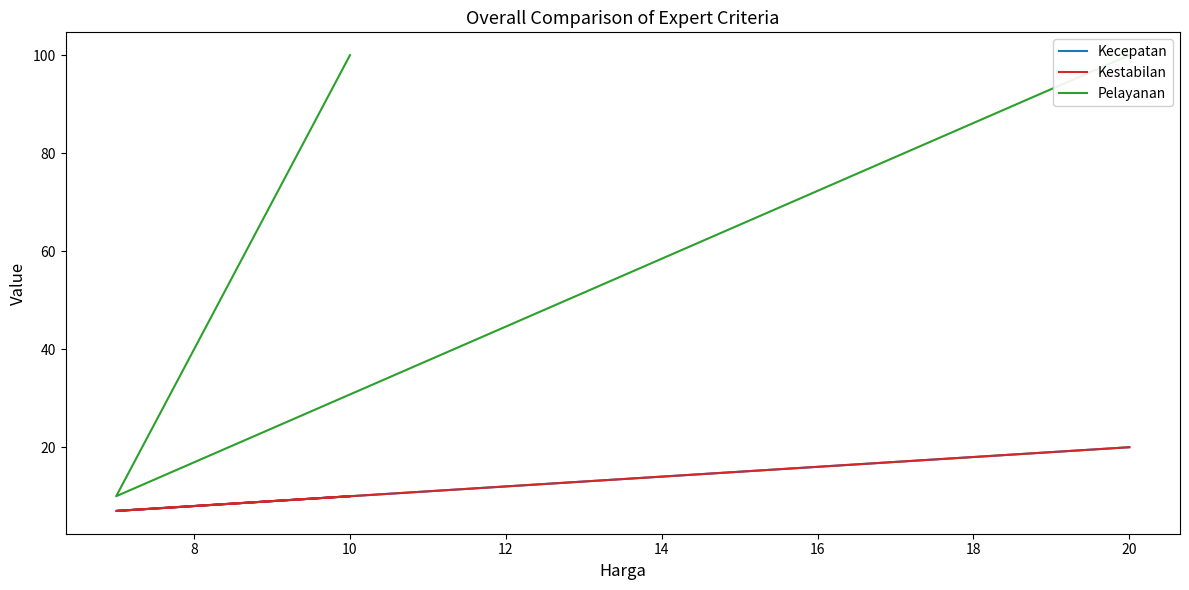

Which series has the largest range (max minus min)?

Pelayanan